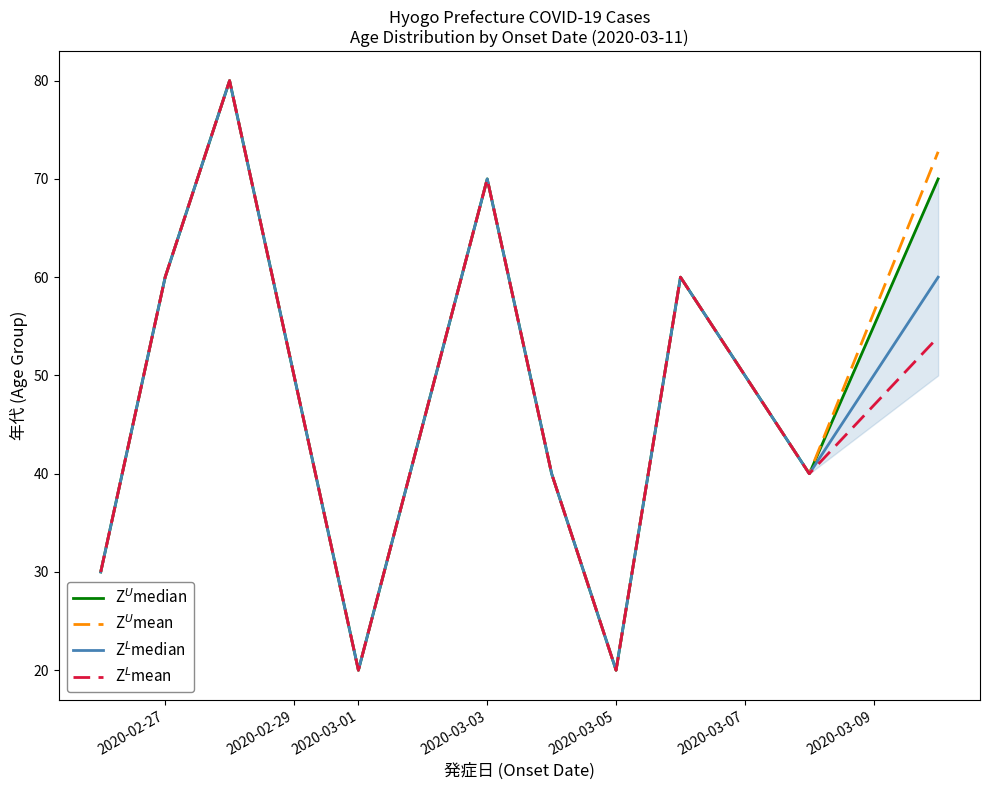

What is the minimum value shown in the chart?

20.0